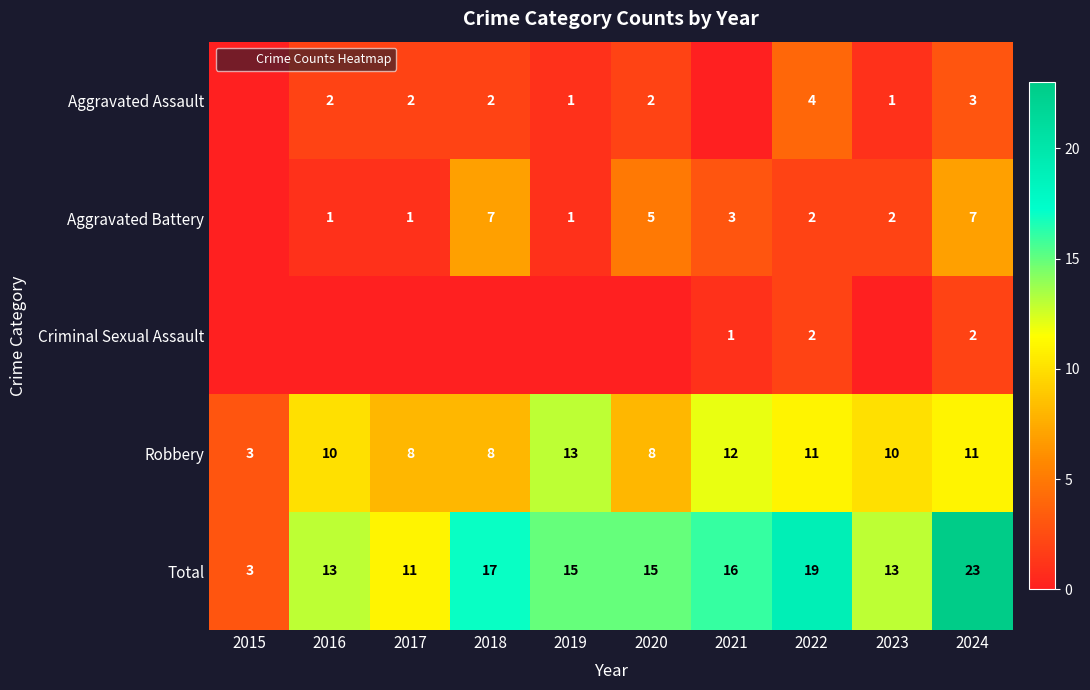

Rank the series at 2024 from lowest to highest value.

Criminal Sexual Assault, Aggravated Assault, Aggravated Battery, Robbery, Total